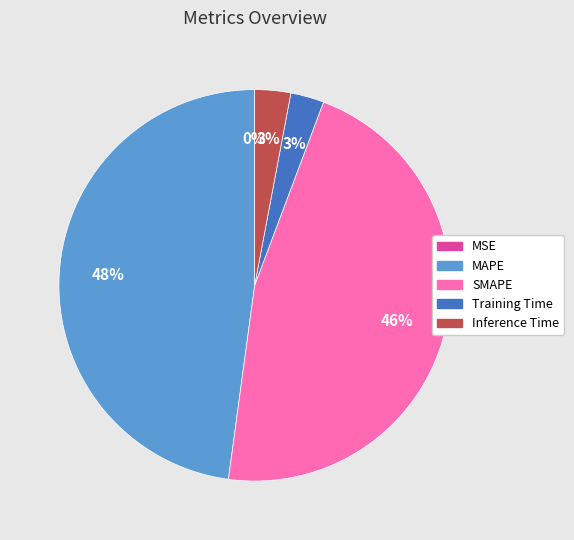

The Inference Time slice represents 3% of the pie. True or false?

True